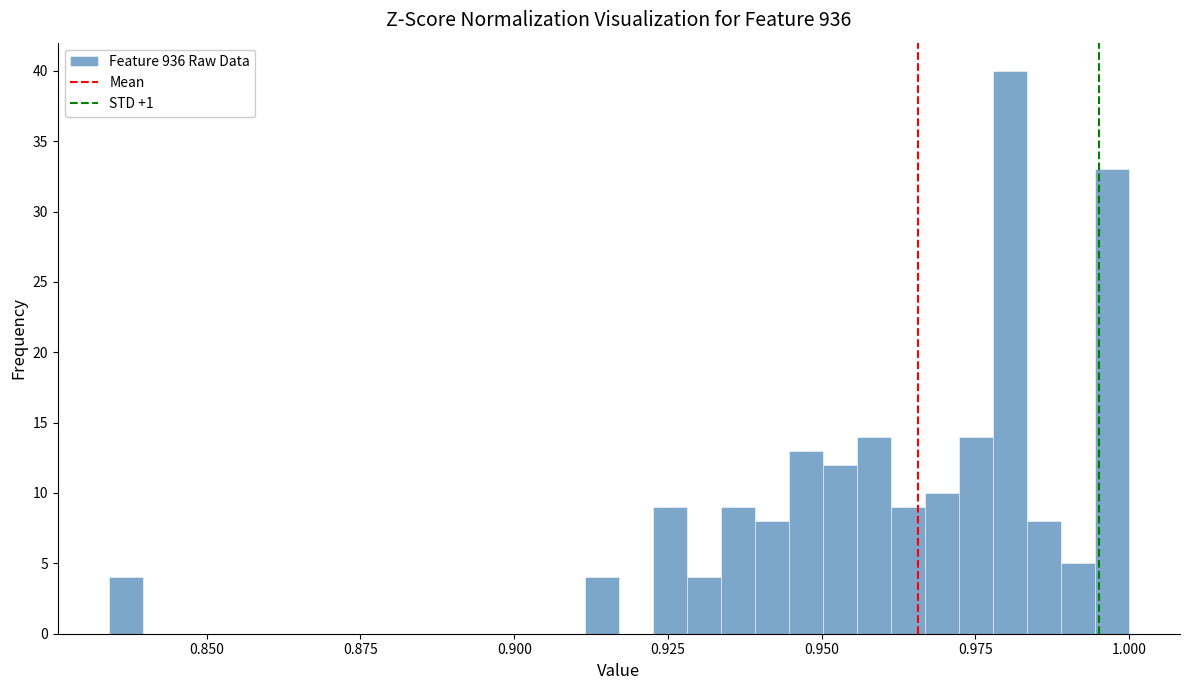

Read against the x-axis, roughly where is the centre of the tallest bar?

0.980